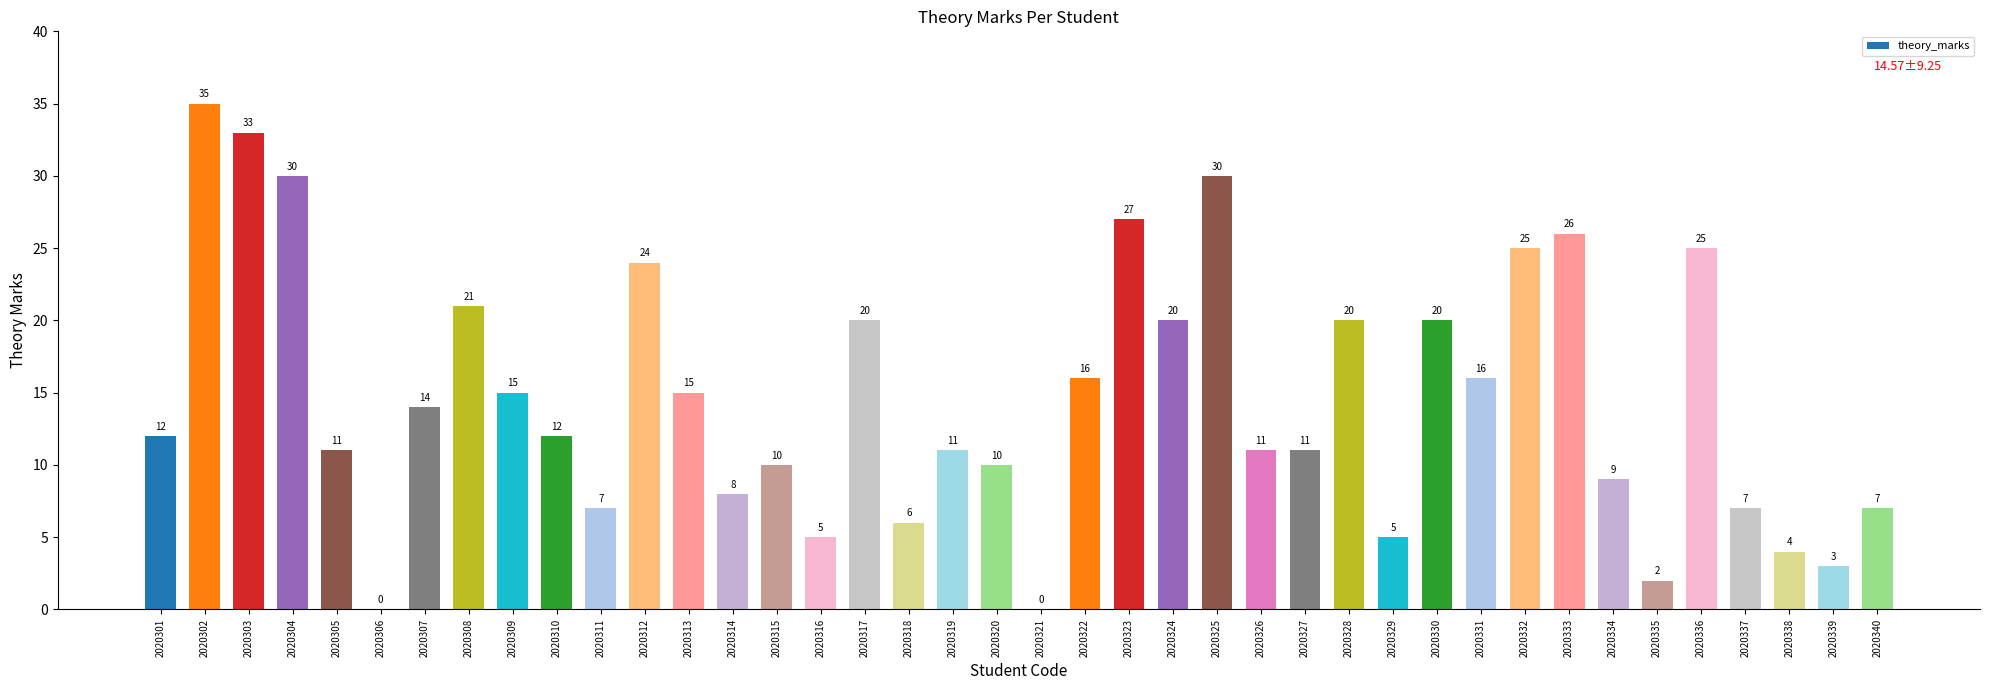

The chart shows a value of 8 at 2020314. True or false?

True